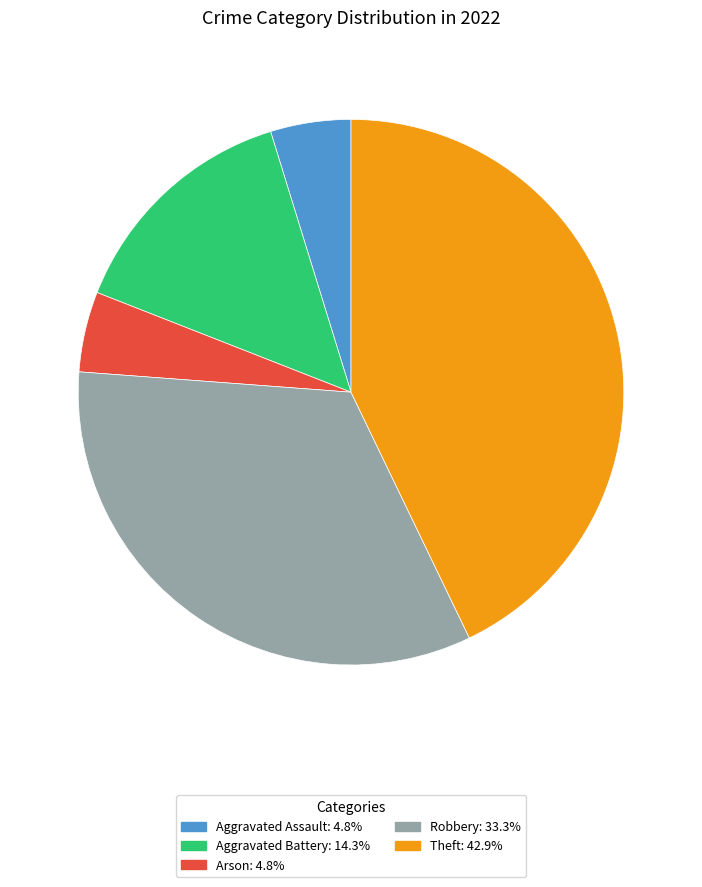

Which category has the biggest portion of the pie?

Theft